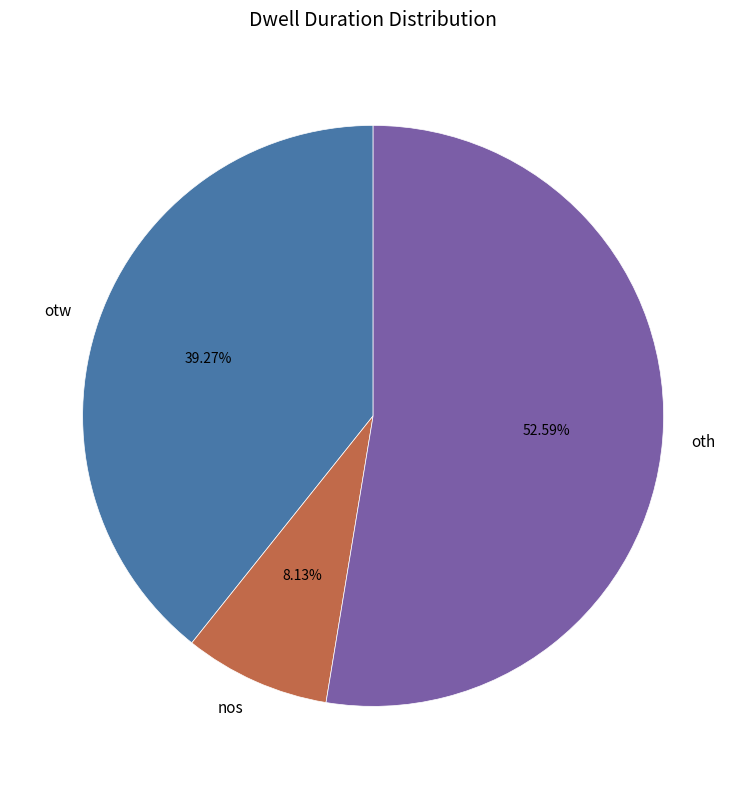

Does nos represent more than half of the total?

No